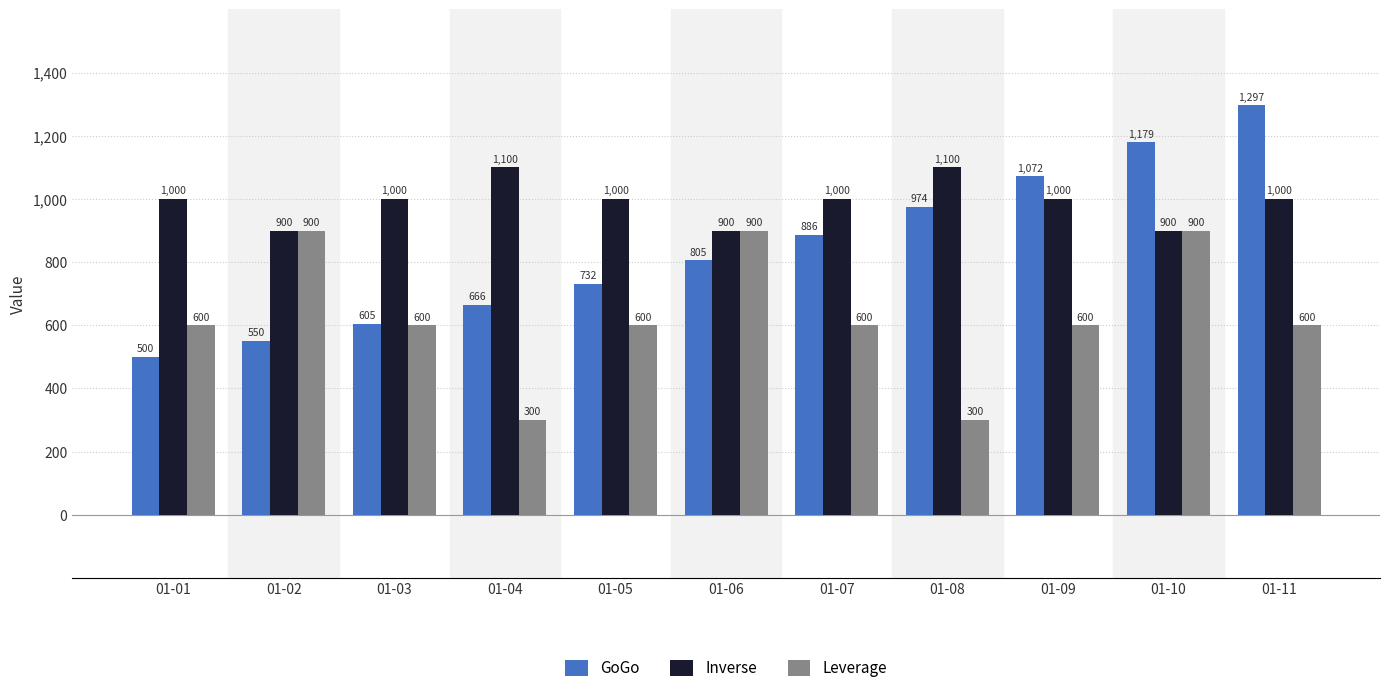

What is the difference between the maximum and minimum values in the Inverse series?

200.0